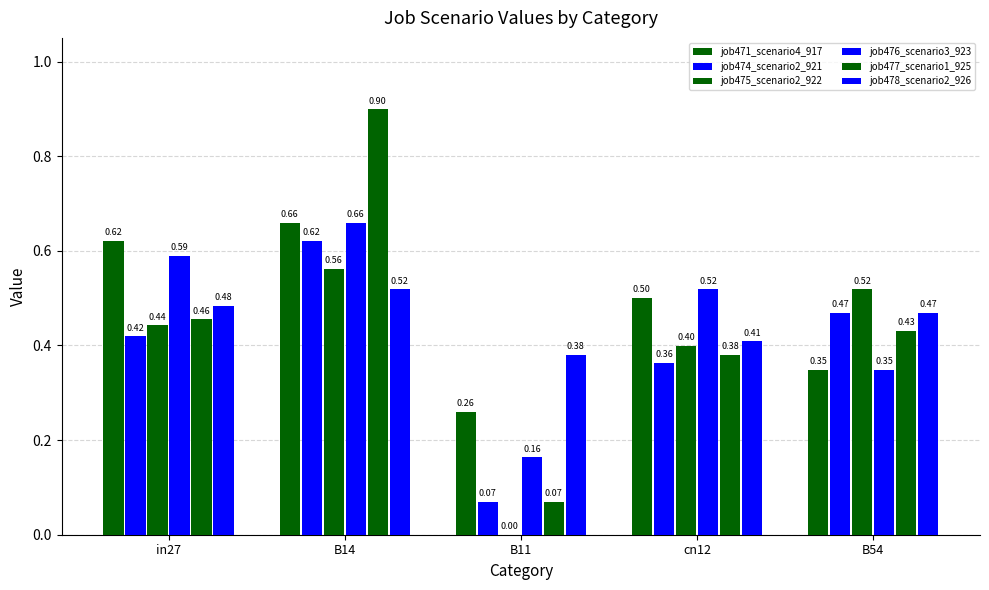

Rank the series at cn12 from highest to lowest value.

job476_scenario3_923, job471_scenario4_917, job478_scenario2_926, job475_scenario2_922, job477_scenario1_925, job474_scenario2_921